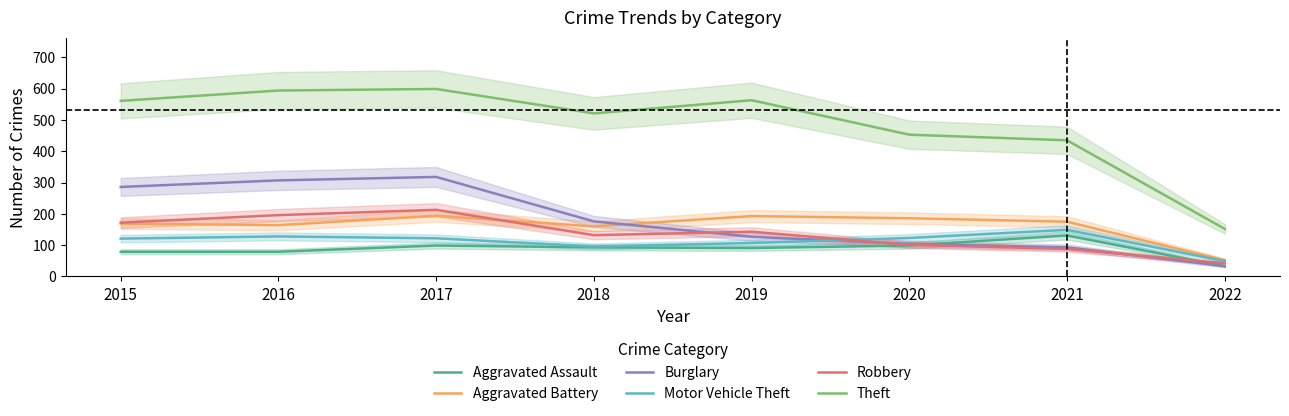

How many interior local peaks does the Burglary series have?

1